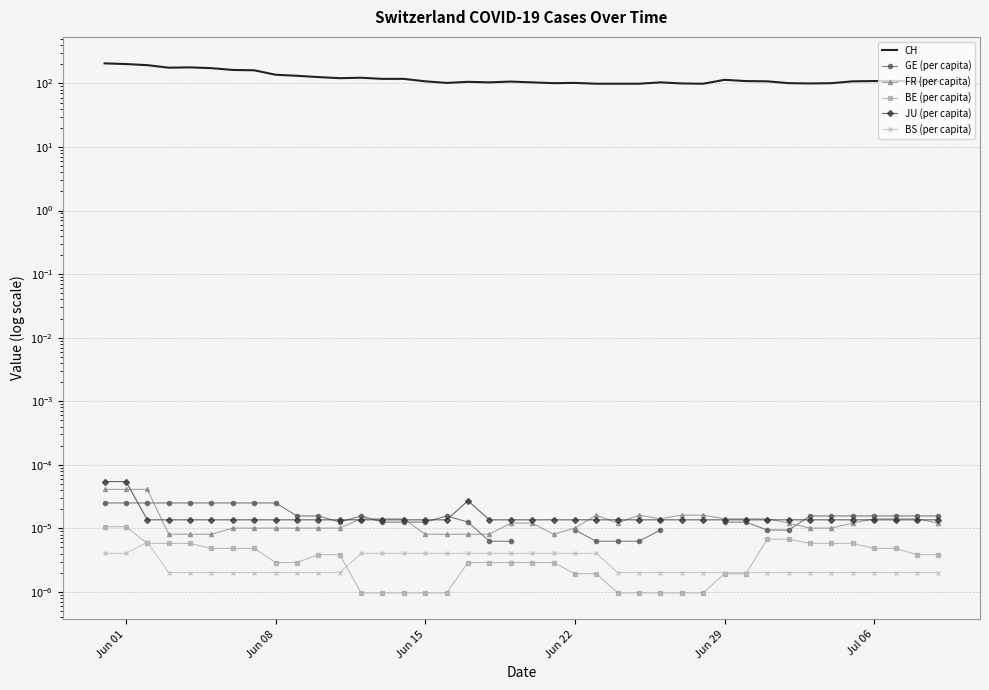

Which series has the widest spread of values?

CH